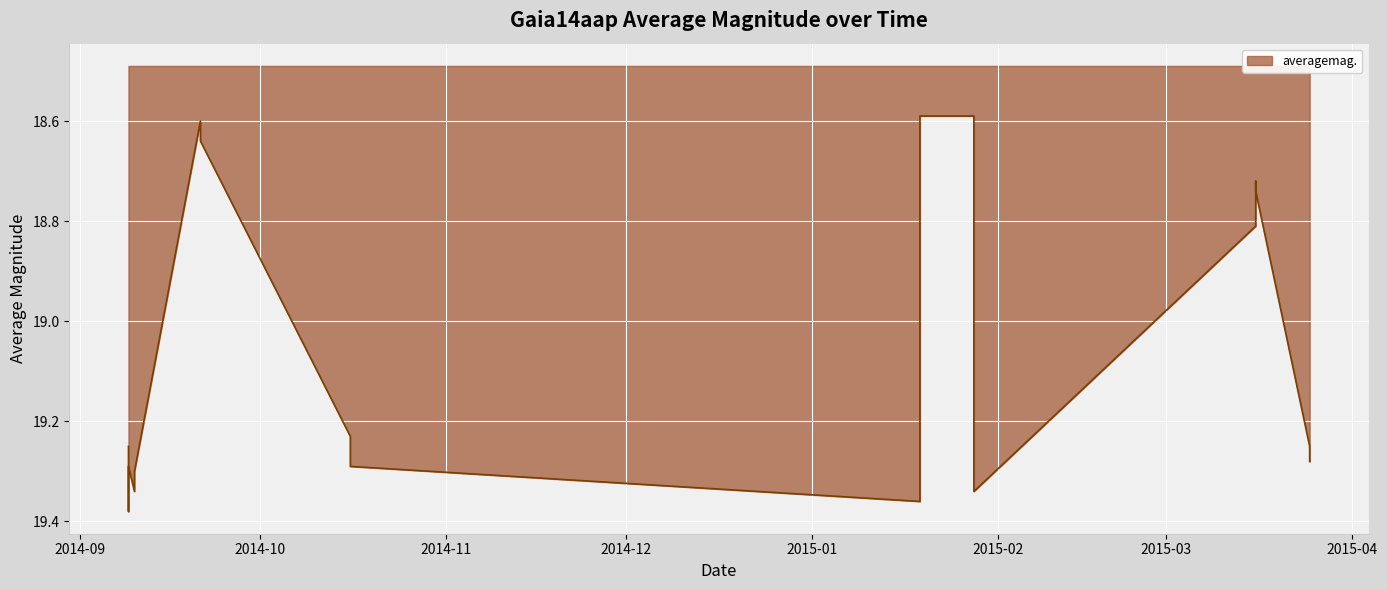

What is the difference between the second highest and minimum values?

0.8